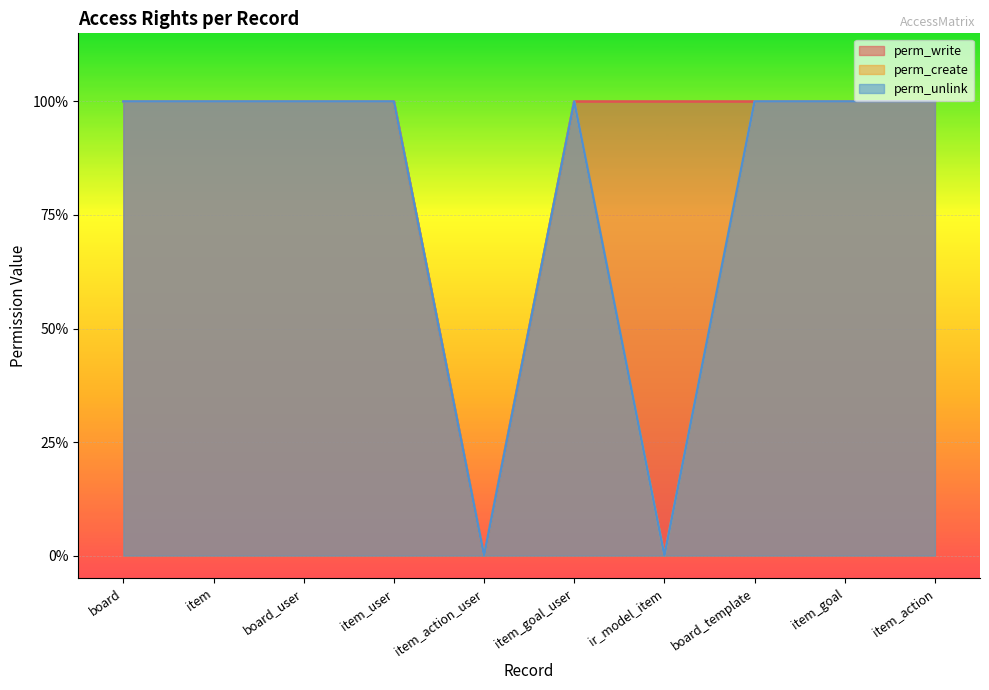

What is the sum of all perm_create values?

8